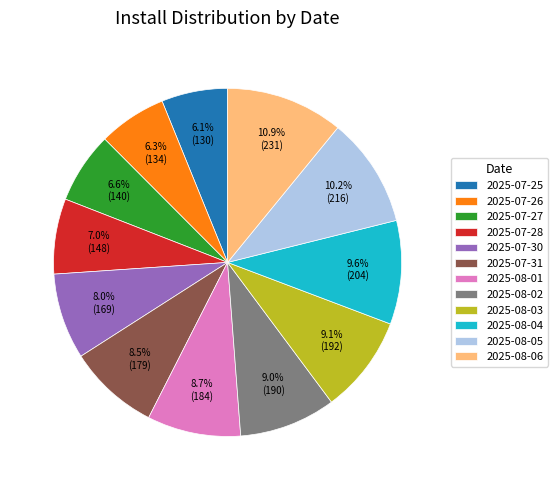

How many slices are in this pie chart?

12